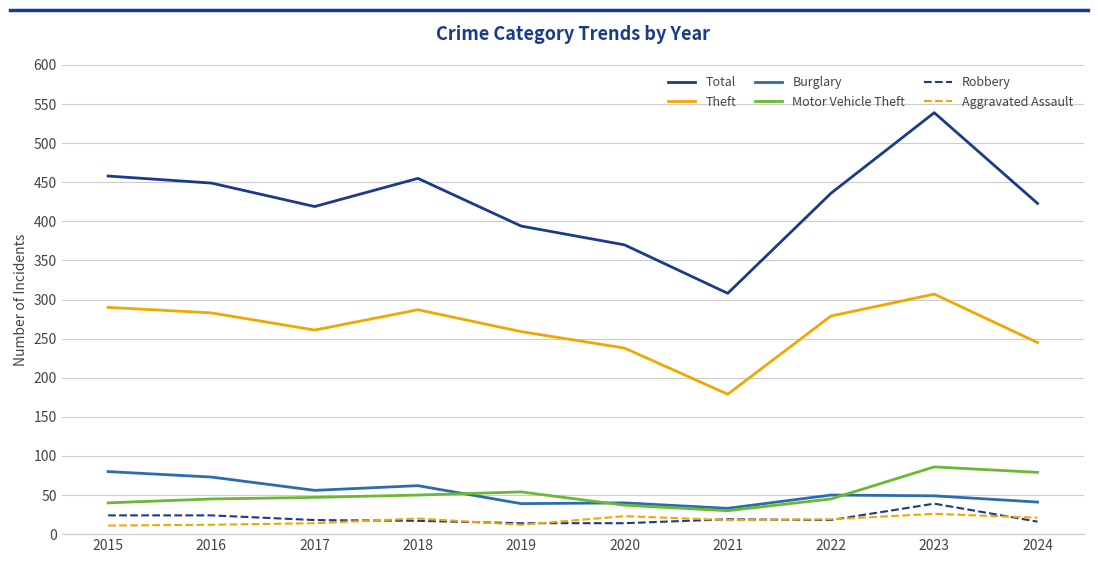

What is the smallest value displayed?

11